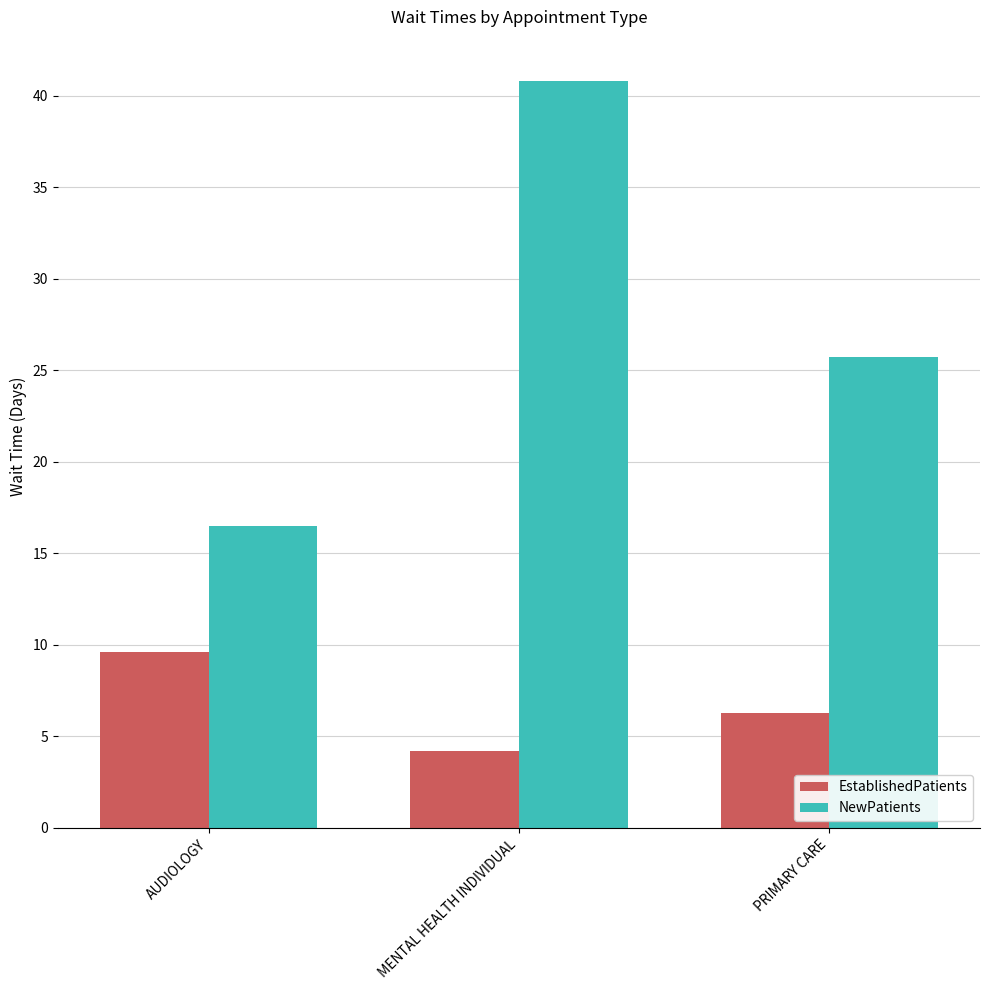

Is the value of NewPatients at AUDIOLOGY greater than the value of EstablishedPatients at AUDIOLOGY?

Yes